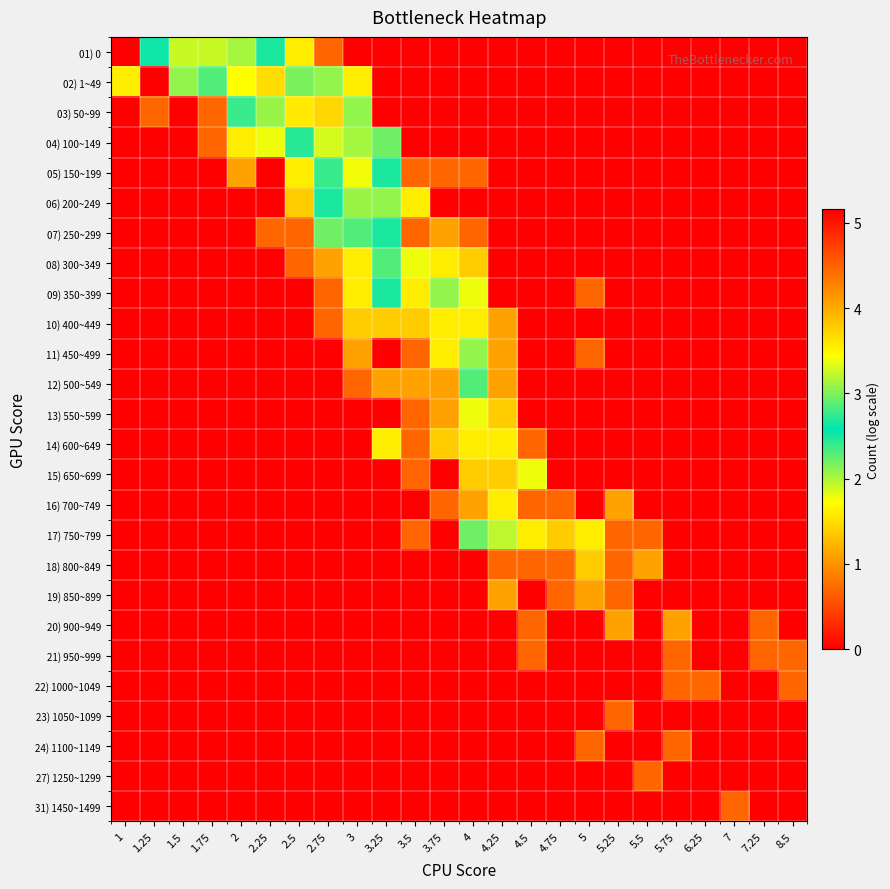

Which label corresponds to the largest value in the chart?

1